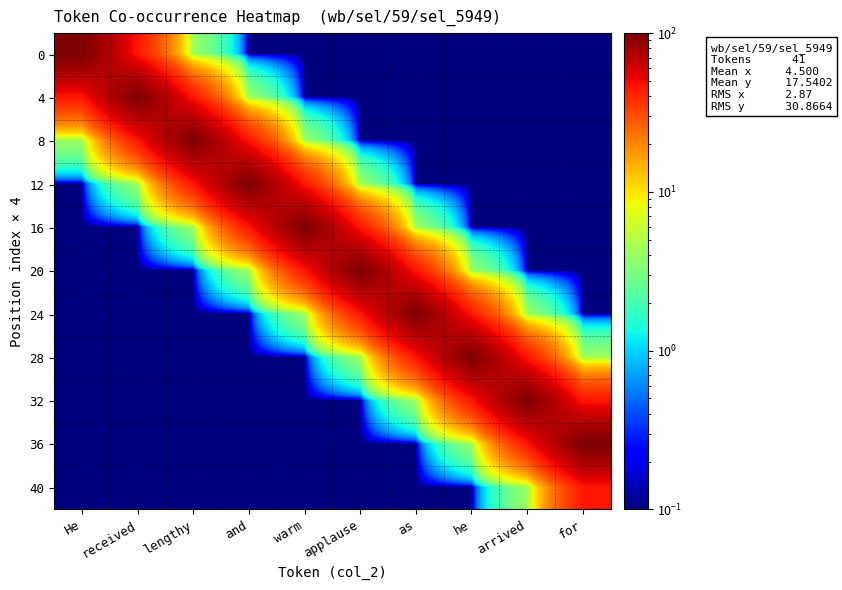

Reading left to right, transcribe all the data shown in this chart.

0: He=100.0	received=44.9	lengthy=4.1	and=0.1	warm=0.1	applause=0.1	as=0.1	he=0.1	arrived=0.1	for=0.1
4: He=44.9	received=100.0	lengthy=44.9	and=4.1	warm=0.1	applause=0.1	as=0.1	he=0.1	arrived=0.1	for=0.1
8: He=4.1	received=44.9	lengthy=100.0	and=44.9	warm=4.1	applause=0.1	as=0.1	he=0.1	arrived=0.1	for=0.1
12: He=0.1	received=4.1	lengthy=44.9	and=100.0	warm=44.9	applause=4.1	as=0.1	he=0.1	arrived=0.1	for=0.1
16: He=0.1	received=0.1	lengthy=4.1	and=44.9	warm=100.0	applause=44.9	as=4.1	he=0.1	arrived=0.1	for=0.1
20: He=0.1	received=0.1	lengthy=0.1	and=4.1	warm=44.9	applause=100.0	as=44.9	he=4.1	arrived=0.1	for=0.1
24: He=0.1	received=0.1	lengthy=0.1	and=0.1	warm=4.1	applause=44.9	as=100.0	he=44.9	arrived=4.1	for=0.1
28: He=0.1	received=0.1	lengthy=0.1	and=0.1	warm=0.1	applause=4.1	as=44.9	he=100.0	arrived=44.9	for=4.1
32: He=0.1	received=0.1	lengthy=0.1	and=0.1	warm=0.1	applause=0.1	as=4.1	he=44.9	arrived=100.0	for=44.9
36: He=0.1	received=0.1	lengthy=0.1	and=0.1	warm=0.1	applause=0.1	as=0.1	he=4.1	arrived=44.9	for=100.0
40: He=0.1	received=0.1	lengthy=0.1	and=0.1	warm=0.1	applause=0.1	as=0.1	he=0.1	arrived=4.1	for=44.9